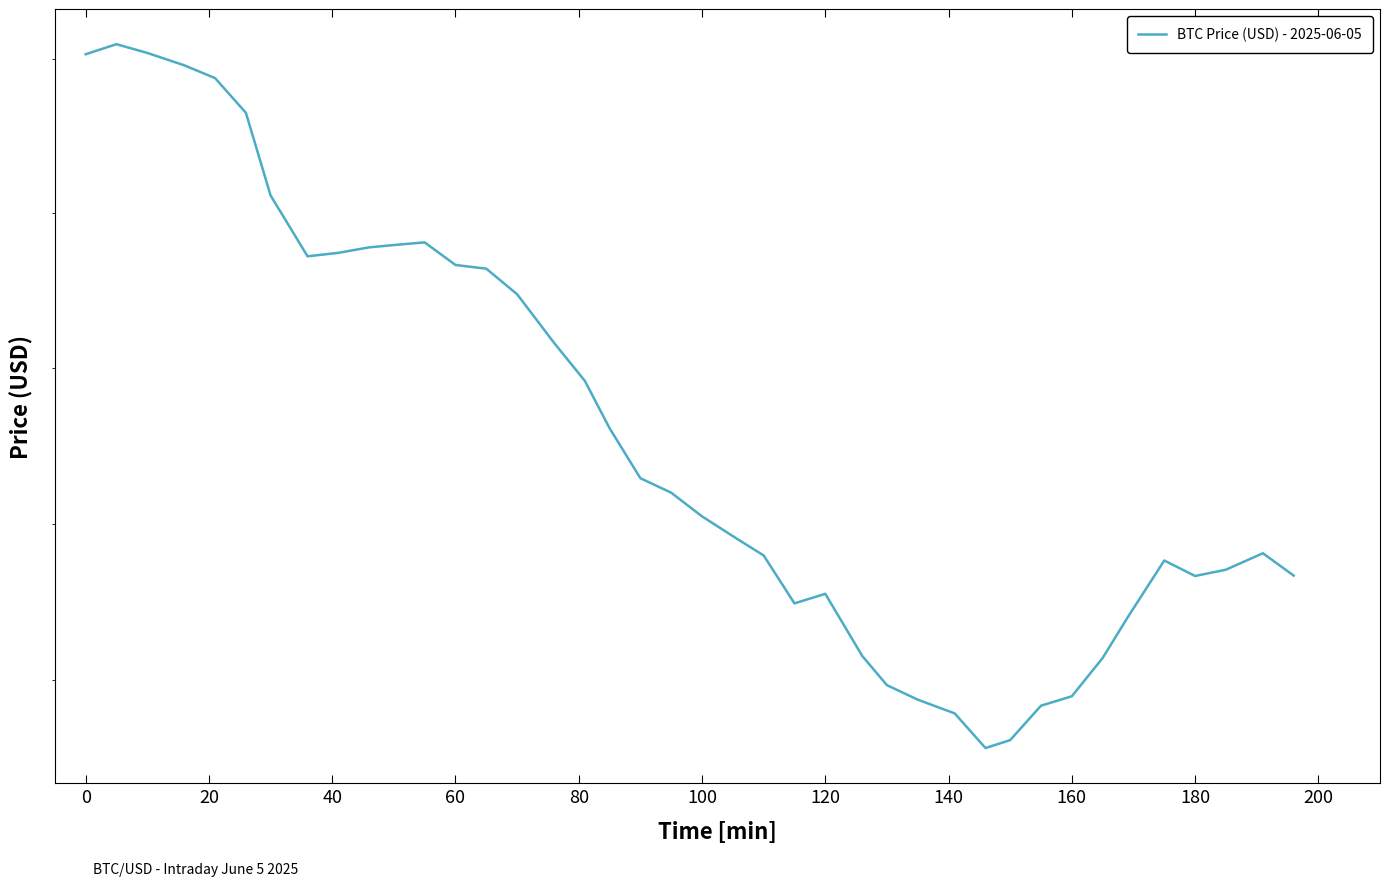

Does the chart display data point markers on the line(s)?

No